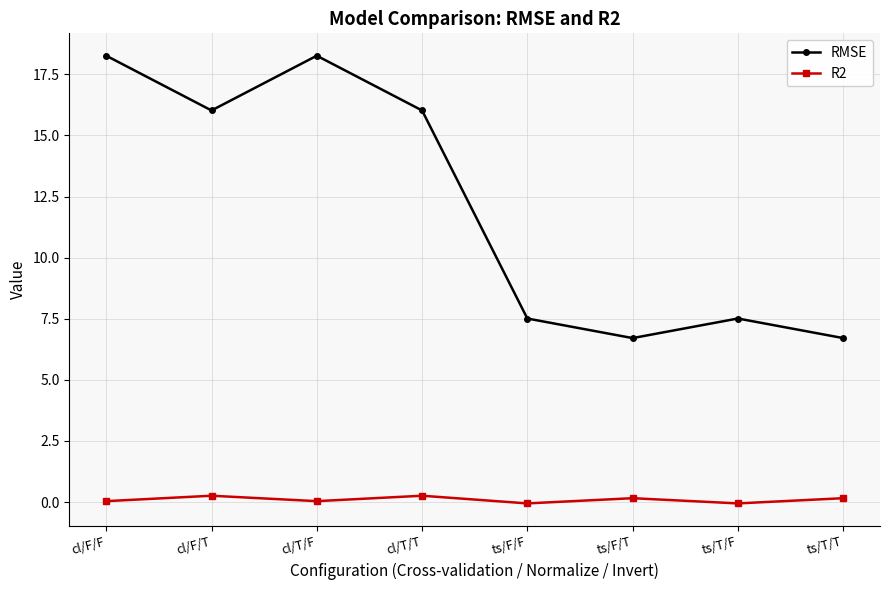

What position from the right is ts/T/T?

1